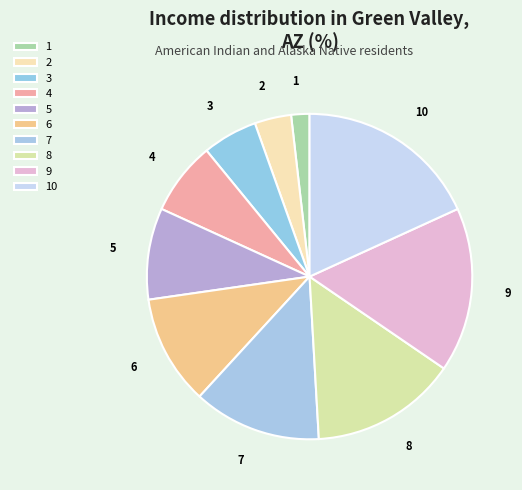

What is the largest slice in the pie chart?

10